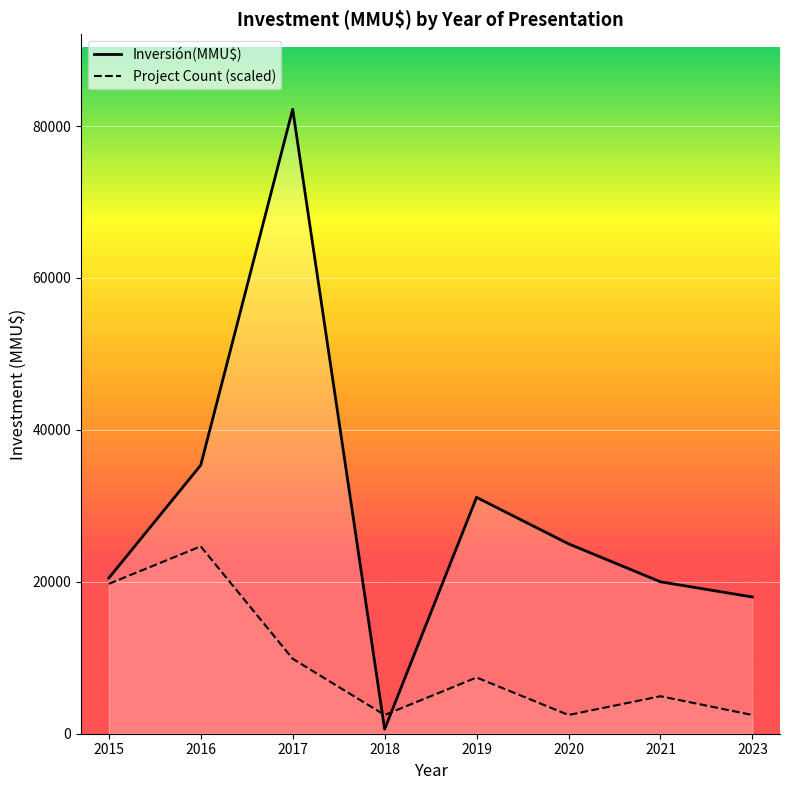

Reading left to right, transcribe all the data shown in this chart.

Inversión(MMU$): 20485.0	35354.0	82211.0	600.0	31116.0	25000.0	20000.0	18000.0
Project Count (scaled): 19730.6	24663.3	9865.3	2466.3	7399.0	2466.3	4932.7	2466.3